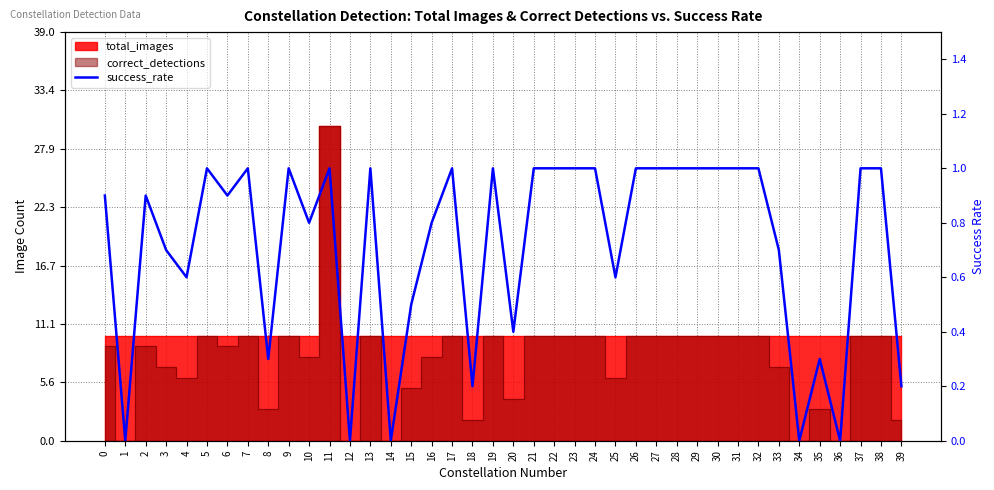

What is the average value?

0.7